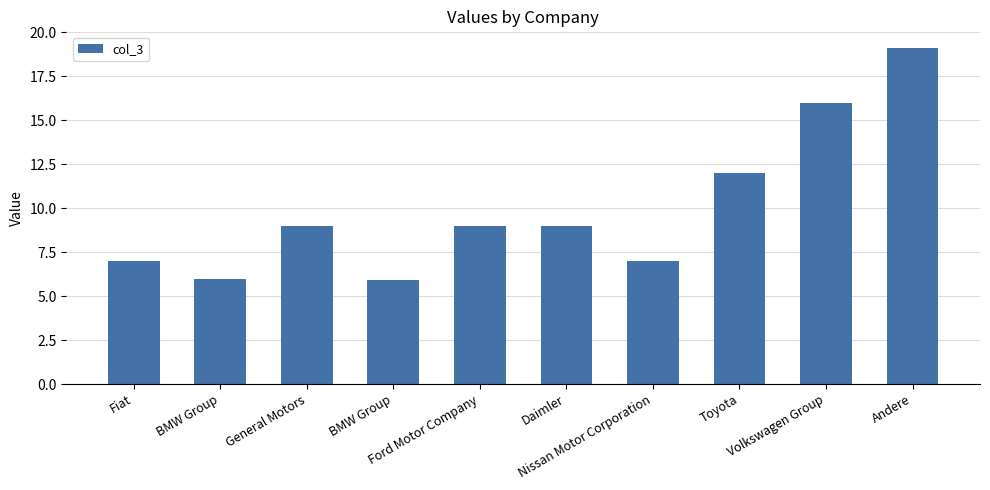

List the labels in order of value, largest first.

Andere, Volkswagen Group, Toyota, General Motors, Ford Motor Company, Daimler, Fiat, Nissan Motor Corporation, BMW Group, BMW Group